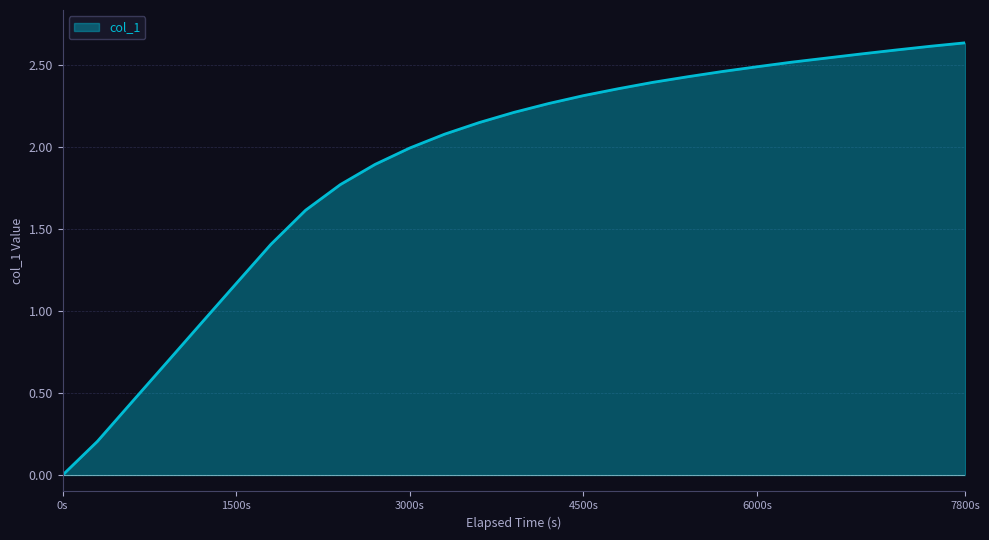

Which category has the lowest value across all series?

0s